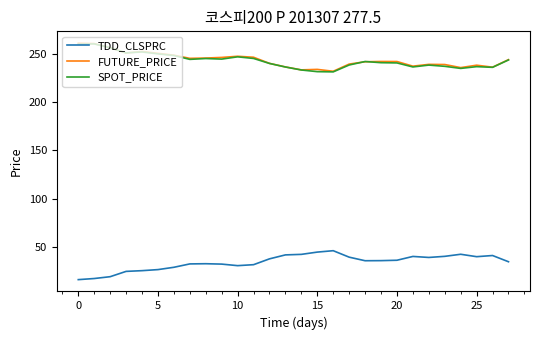

True or false: SPOT_PRICE and TDD_CLSPRC cross at least once.

False